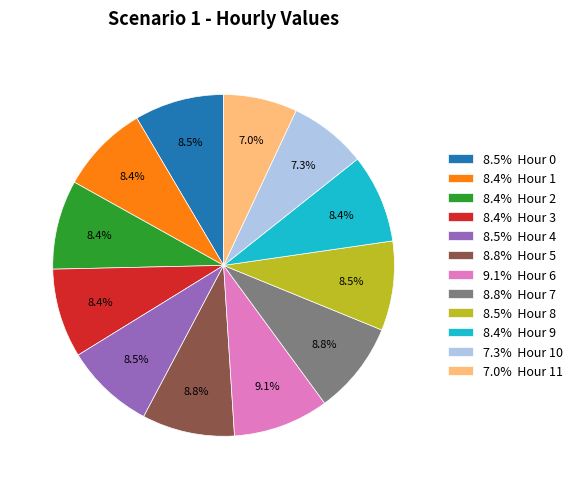

Does any single category account for the majority?

No